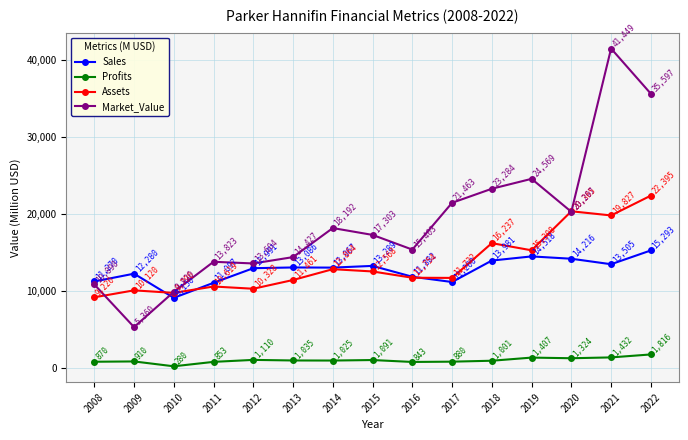

Rank the series at 2020 from lowest to highest value.

Profits, Sales, Market_Value, Assets